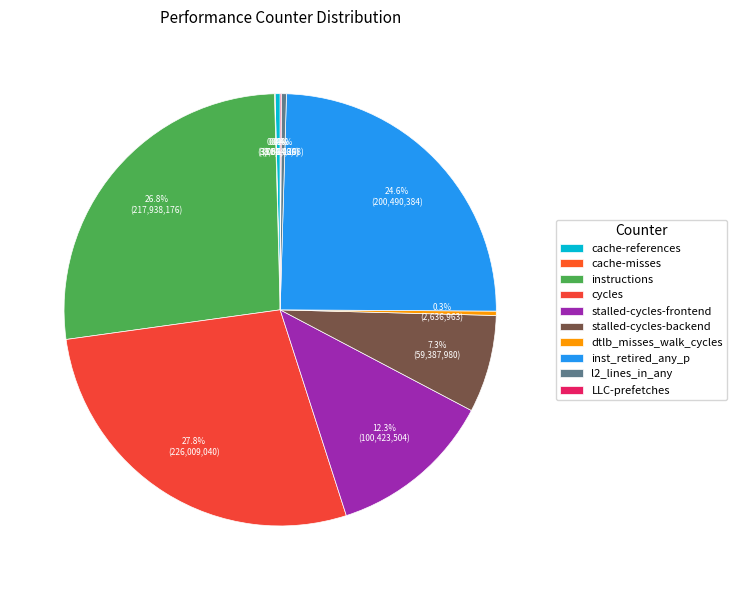

How many segments does this pie chart have?

10